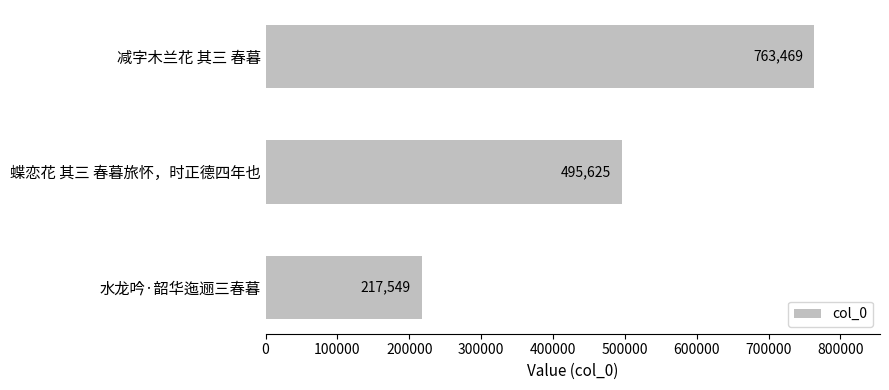

What is the change in value from 蝶恋花 其三 春暮旅怀，时正德四年也 to 水龙吟·韶华迤逦三春暮?

-278076